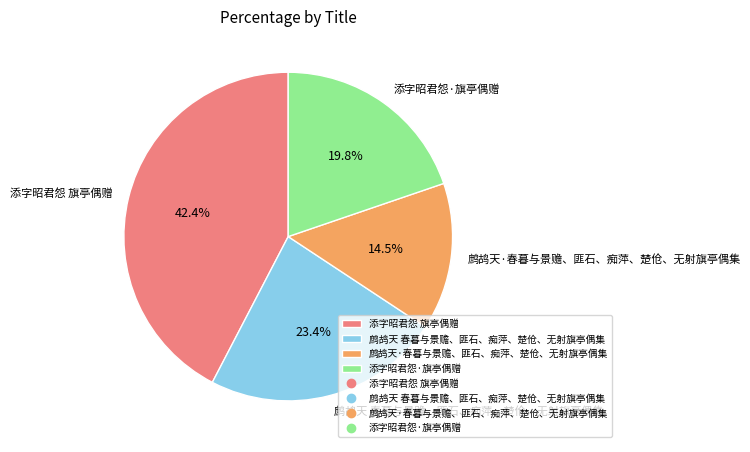

Is the sum of 鹧鸪天·春暮与景赡、匪石、痴萍、楚伧、无射旗亭偶集 and 添字昭君怨·旗亭偶赠 greater than half?

No